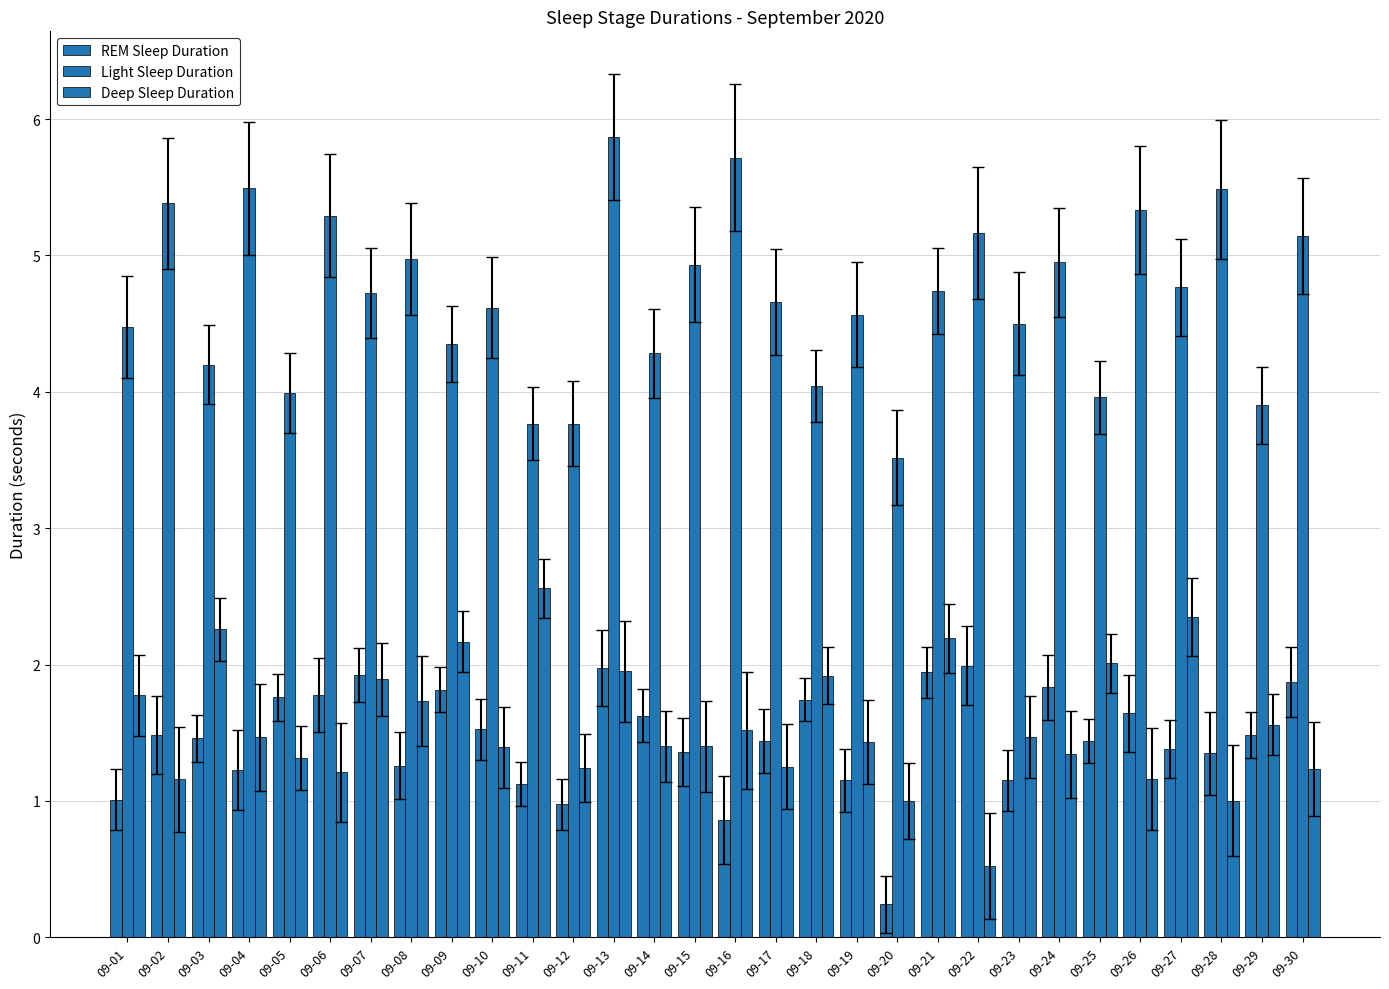

Count the number of data series in this chart.

3